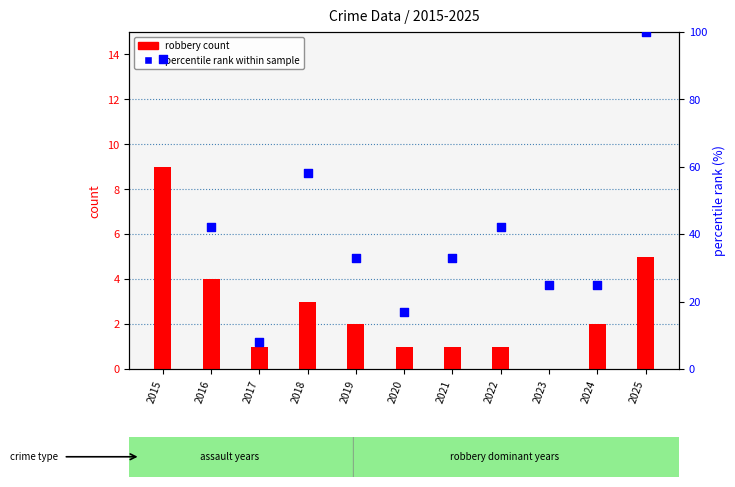

What is the total value across all series at 2024?

27